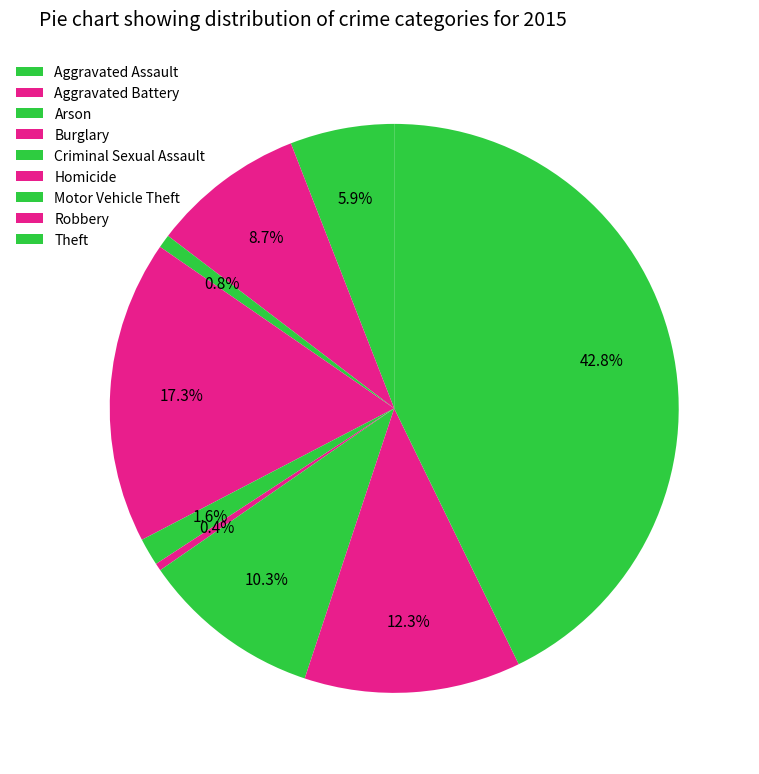

Count the number of slices in the pie.

9